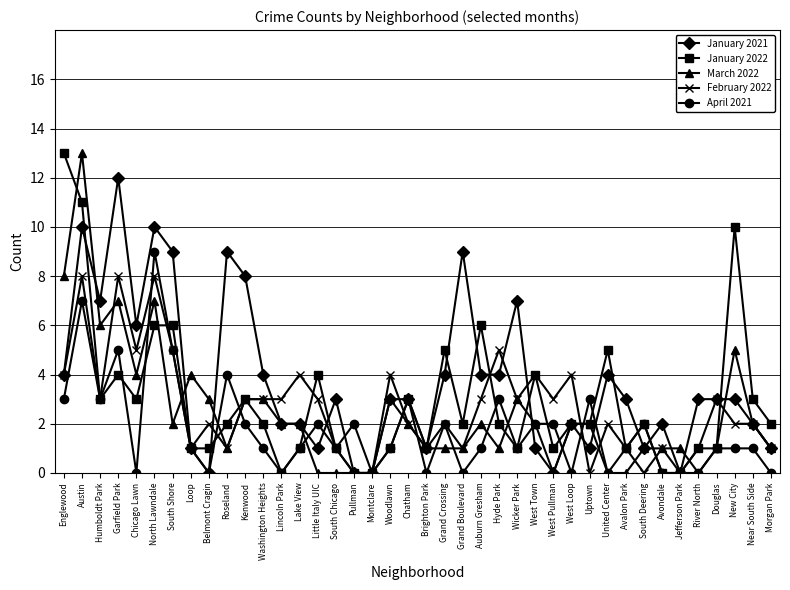

What is the highest value of the March 2022 series?

13